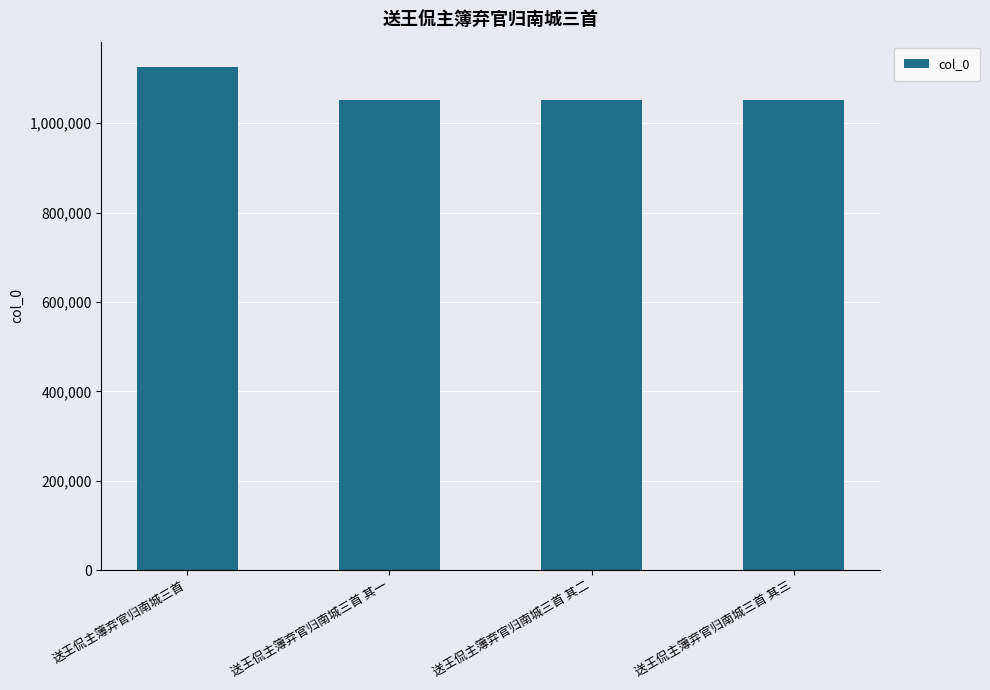

How many data points are less than 1050886?

2